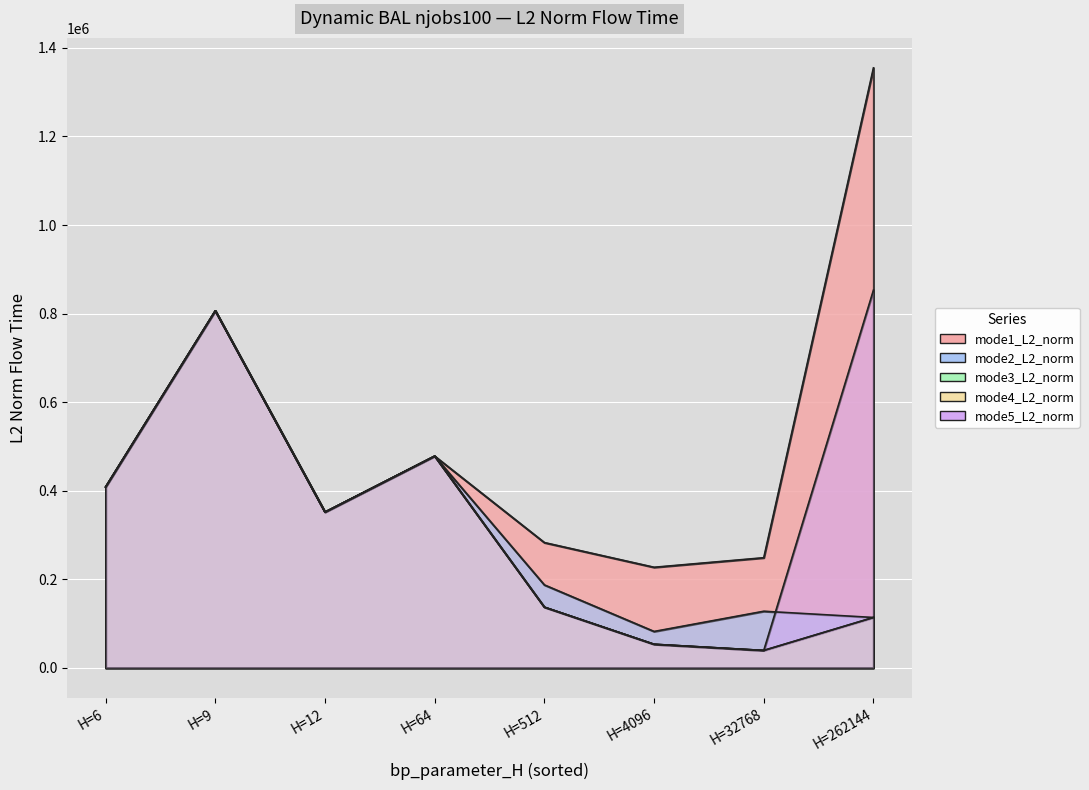

What are all the series names shown in the legend?

mode1_L2_norm, mode2_L2_norm, mode3_L2_norm, mode4_L2_norm, mode5_L2_norm